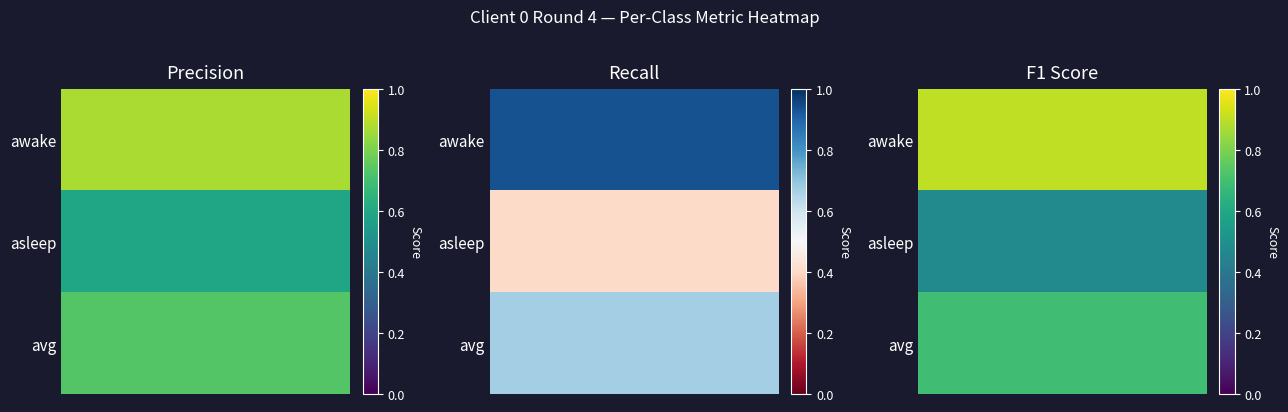

How many precision values are between 0 and 1?

3